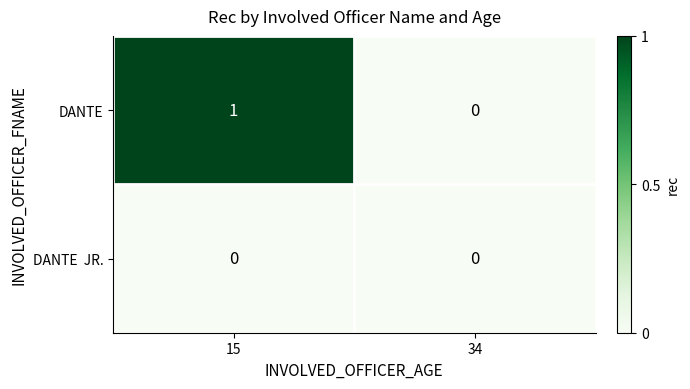

The DANTE series shows 2 at 15. True or false?

False